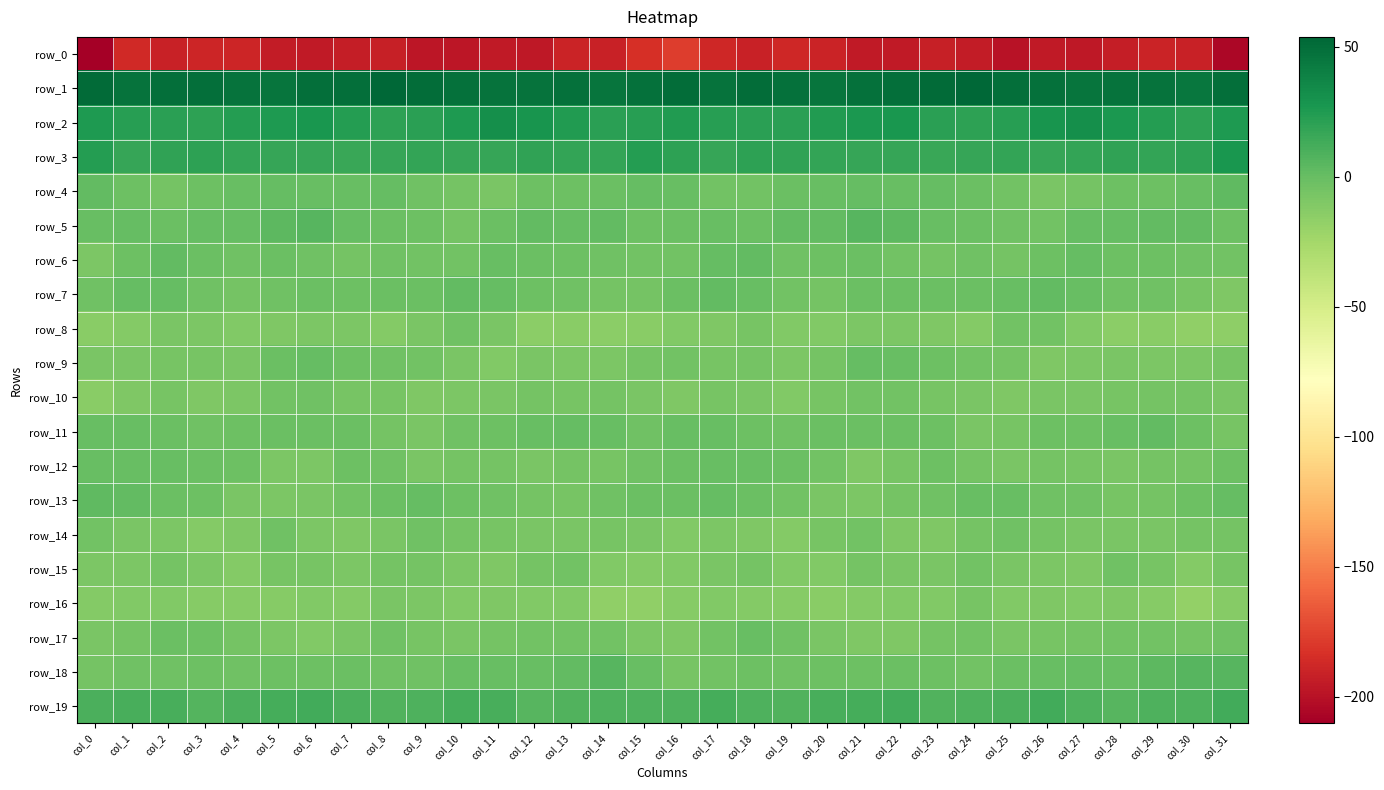

What is the minimum value for row_17?

-10.7